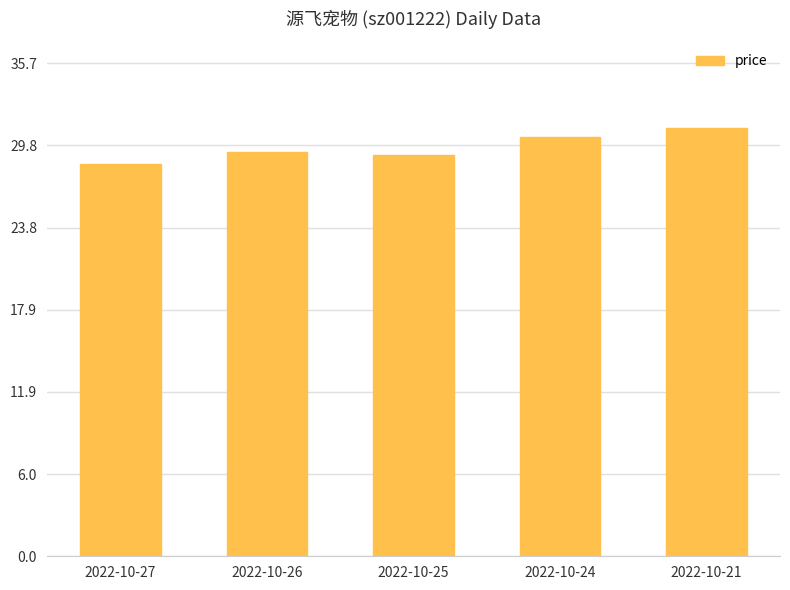

What is the minimum value shown in the chart?

28.4